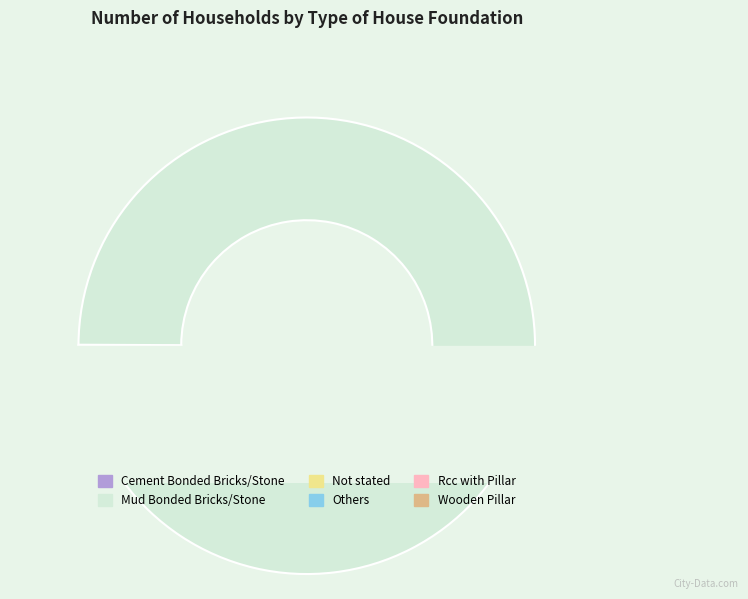

How many segments does this pie chart have?

6